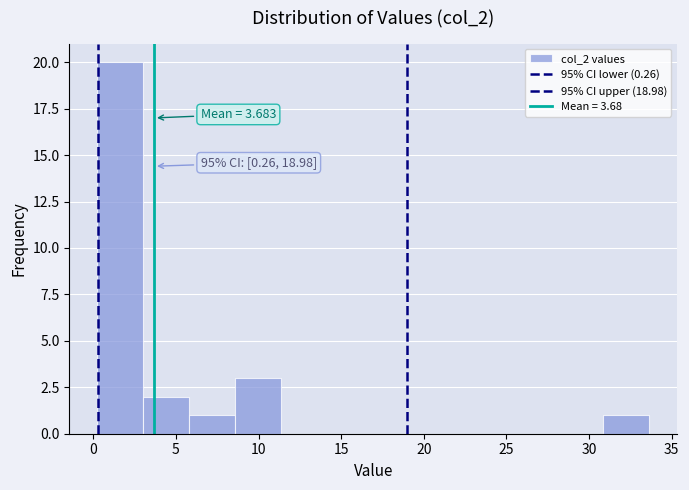

Which range on the x-axis has the tallest bar?

0.0 to 3.0